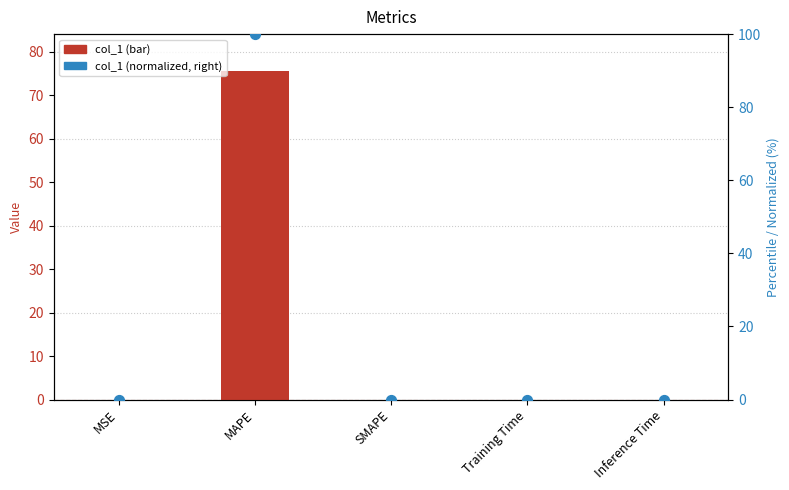

At which category is the sum across all series the highest?

MAPE